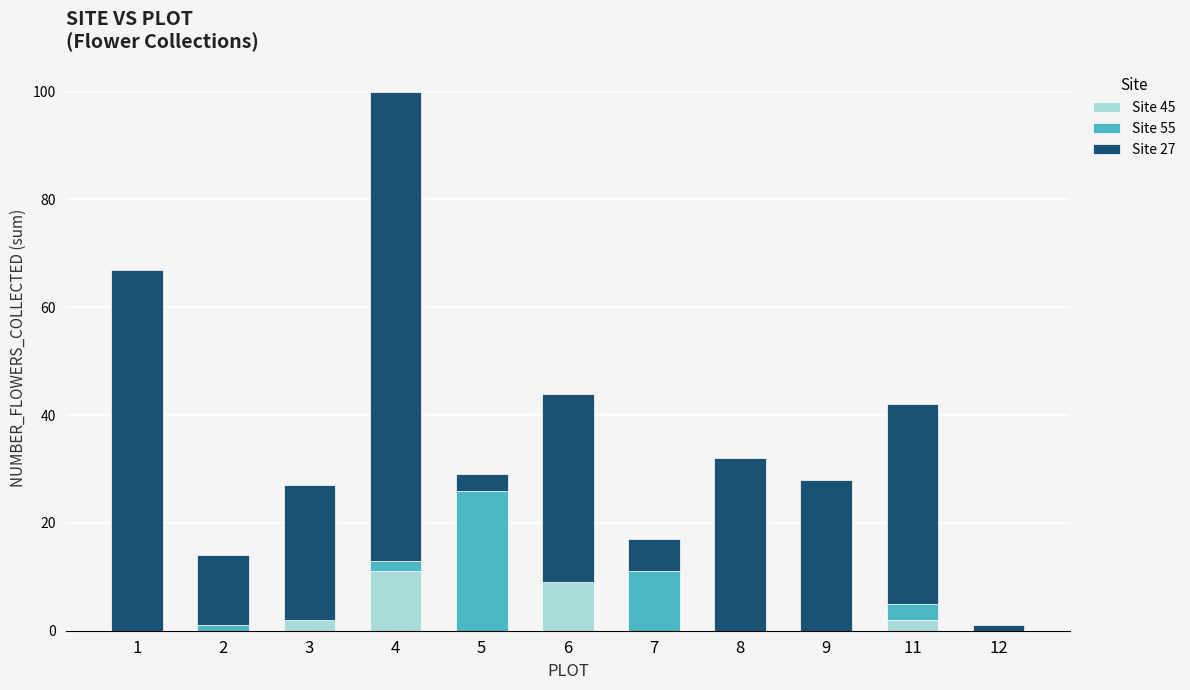

At which category is the sum across all series the highest?

4